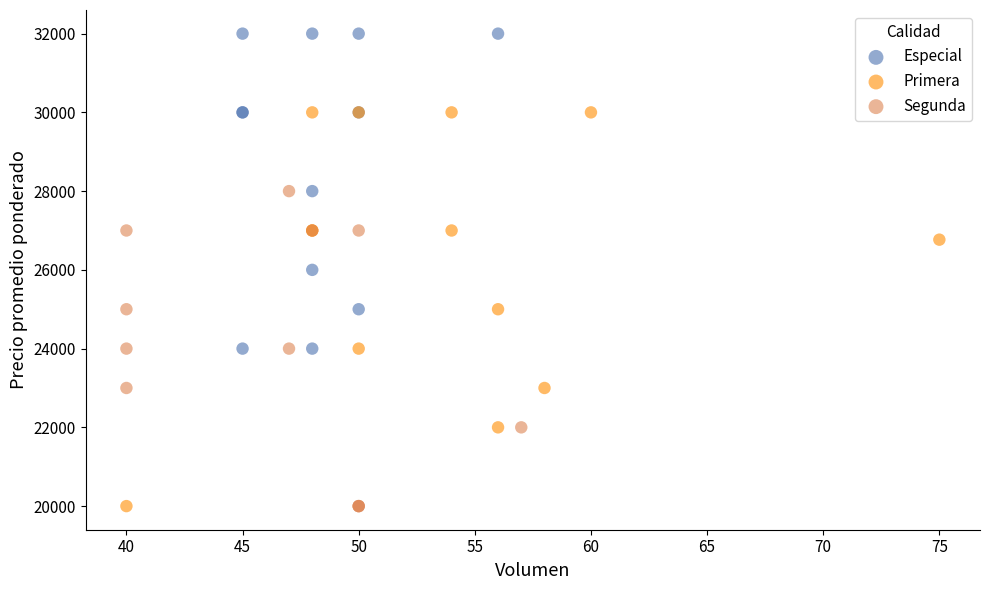

Which series has the widest spread of Y values?

Primera